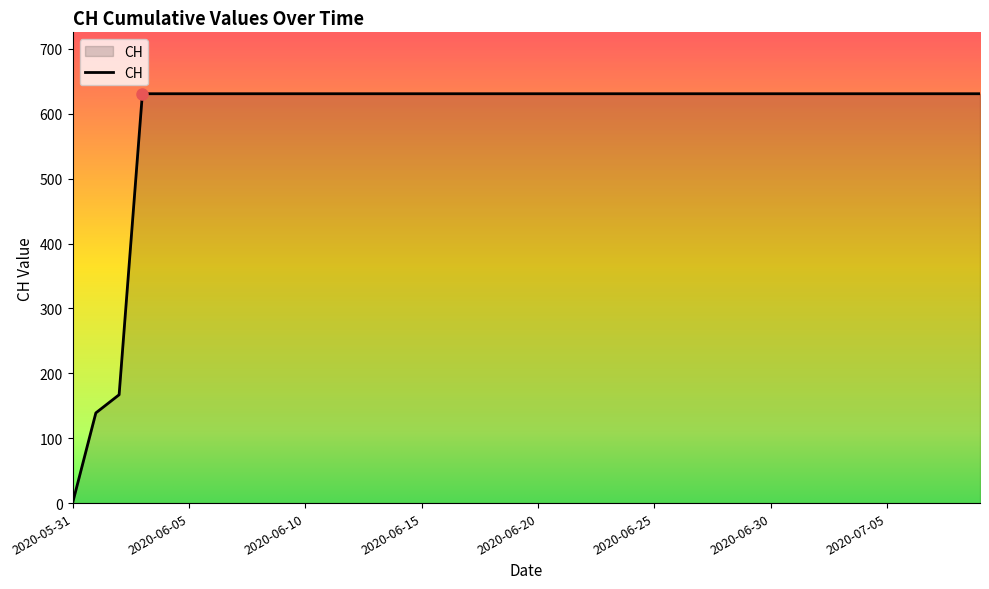

What is the greatest value displayed?

631